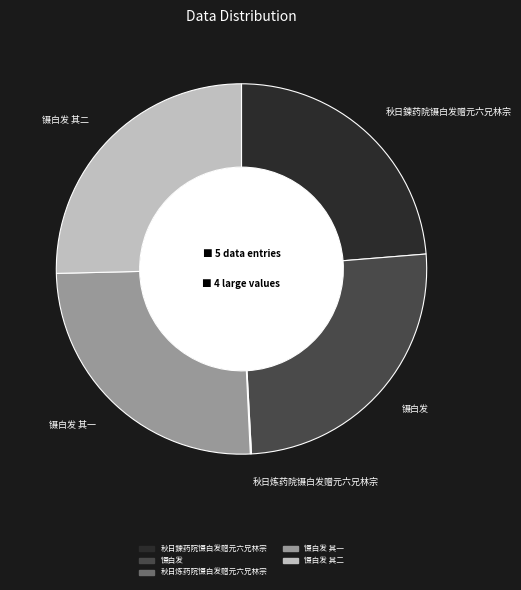

Is there a majority slice in this chart?

No